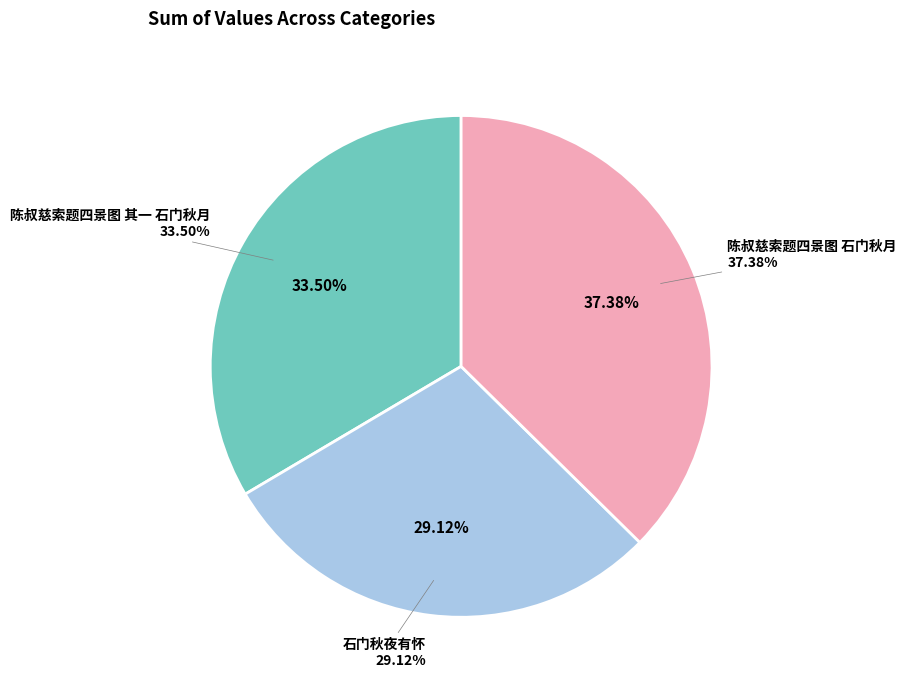

Count the number of slices in the pie.

3